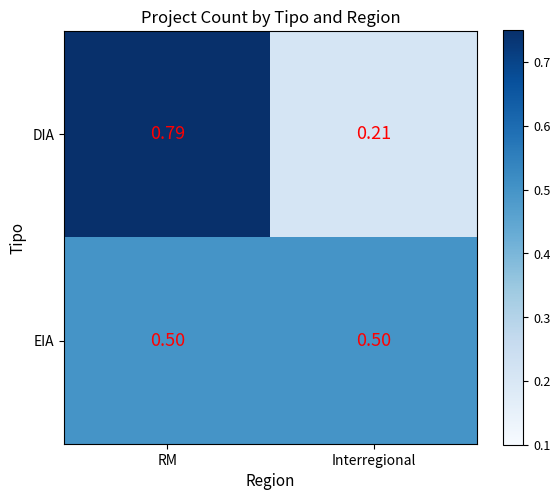

At which label does DIA reach its minimum?

Interregional